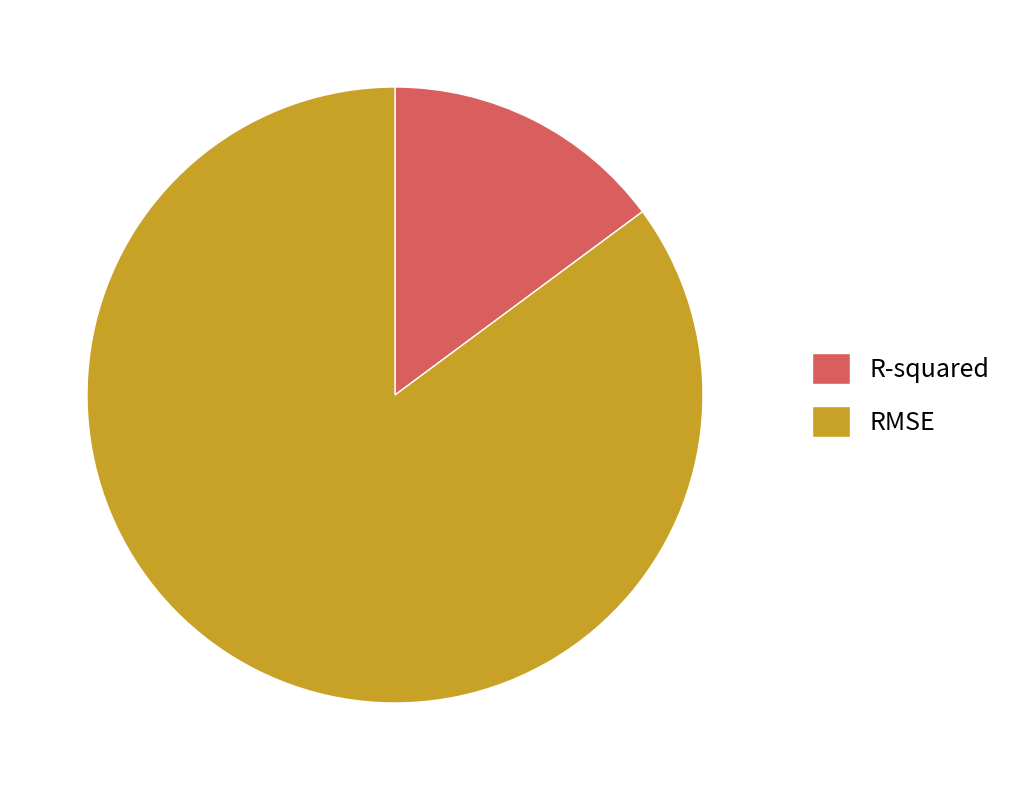

Is there any slice that represents more than half of the pie?

Yes